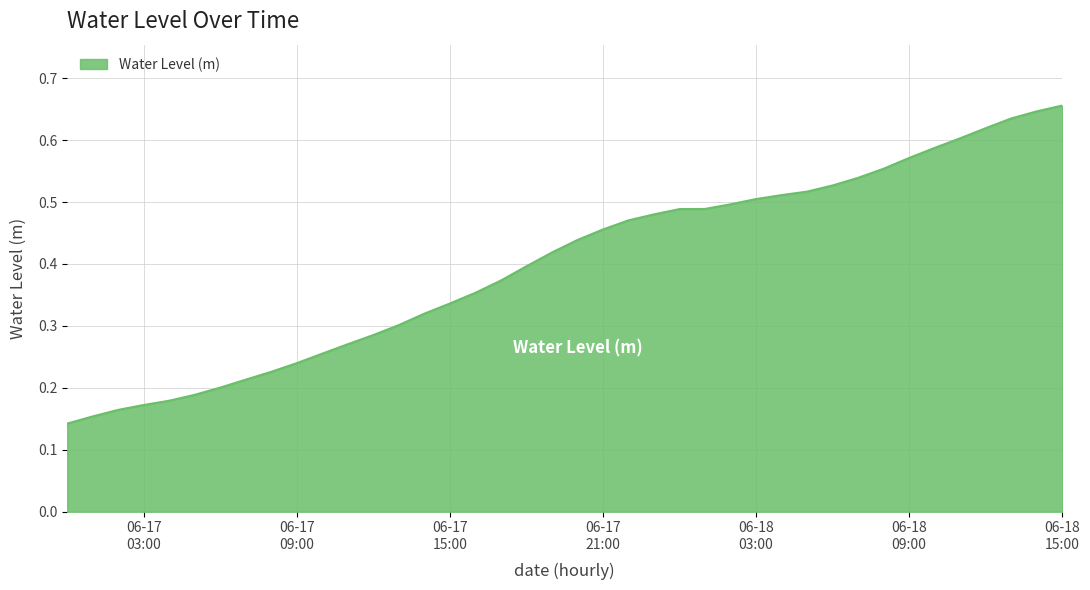

Which category has the lowest value across all series?

2024-06-17 00:00:00